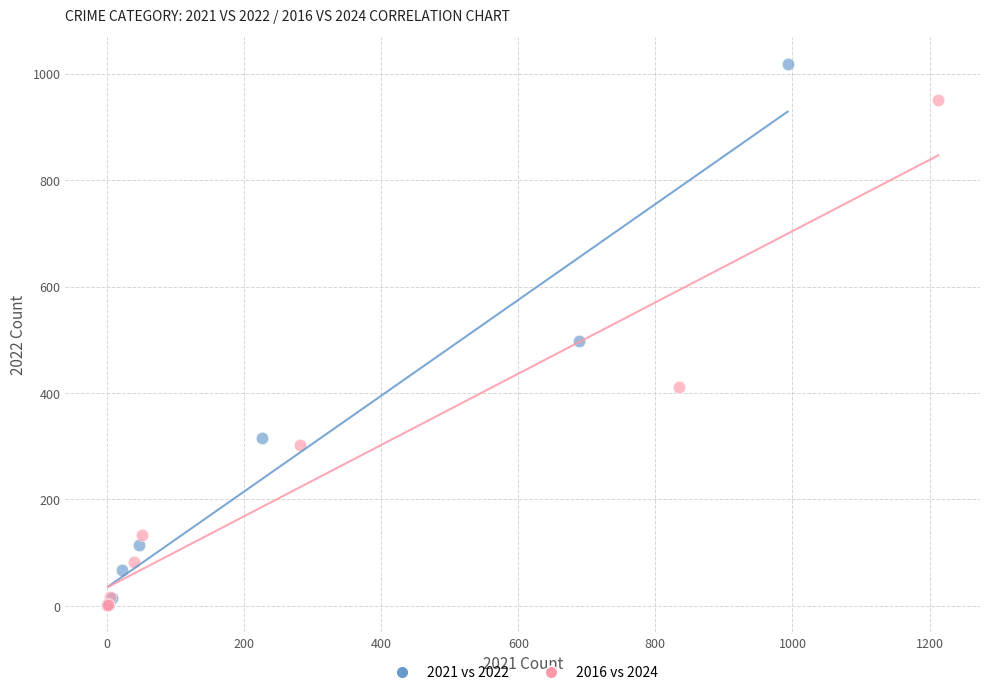

Which series reaches the maximum Y coordinate?

2021 vs 2022